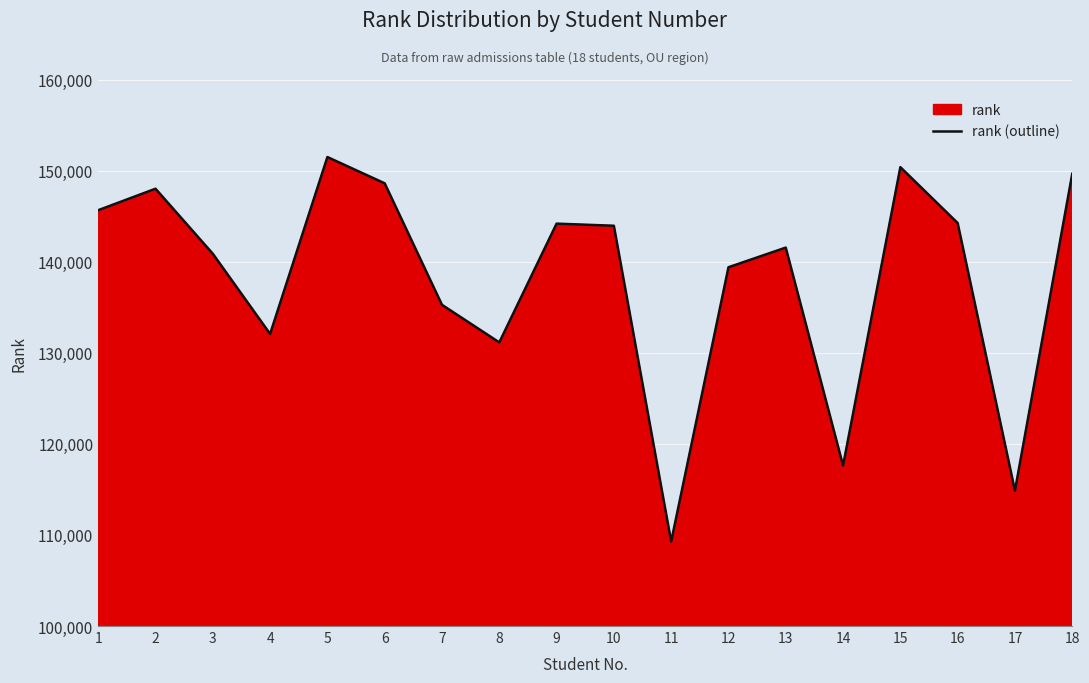

Reading right to left, what are all the values shown in this chart?

18=149650	17=114865	16=144246	15=150378	14=117621	13=141546	12=139388	11=109278	10=143944	9=144176	8=131139	7=135262	6=148601	5=151487	4=132068	3=140873	2=148010	1=145651